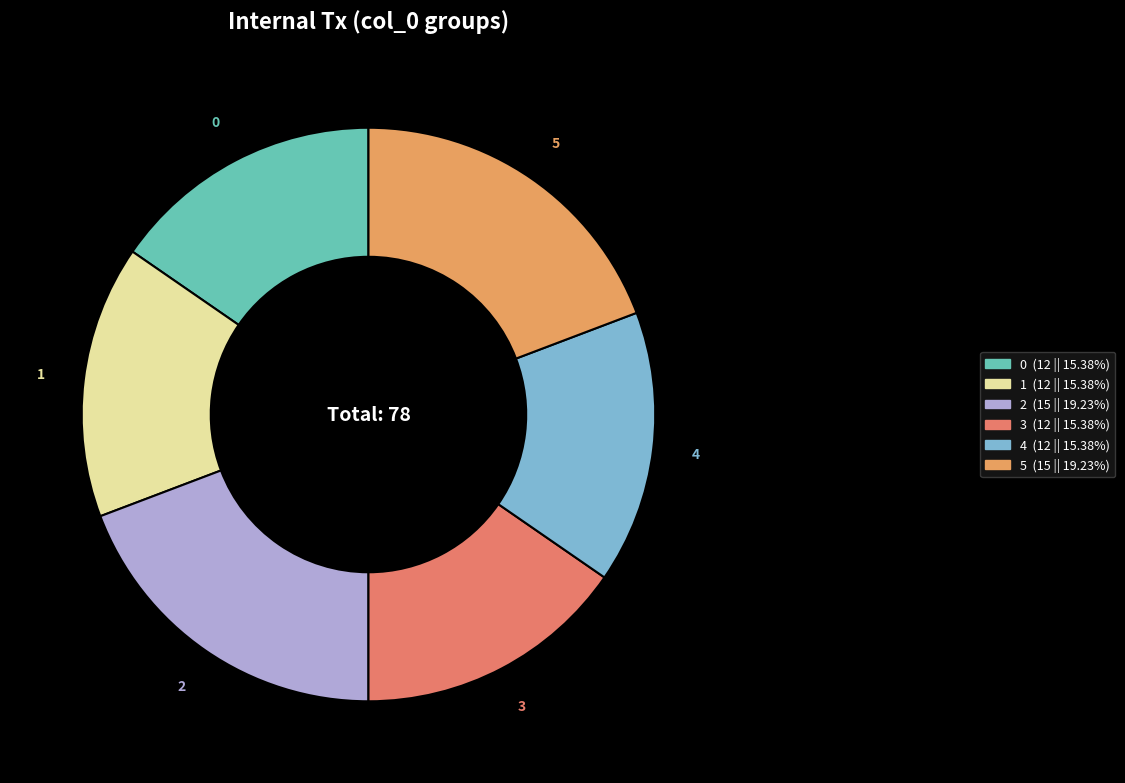

What is the ratio of the value at 4 to the value at 1?

1.0